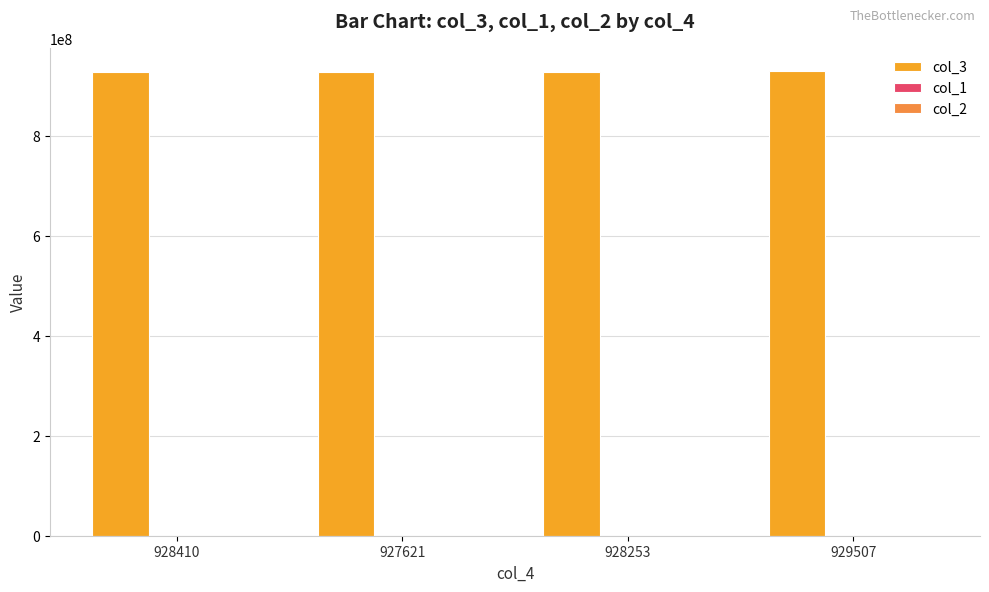

Which series has the largest total across all categories?

col_3